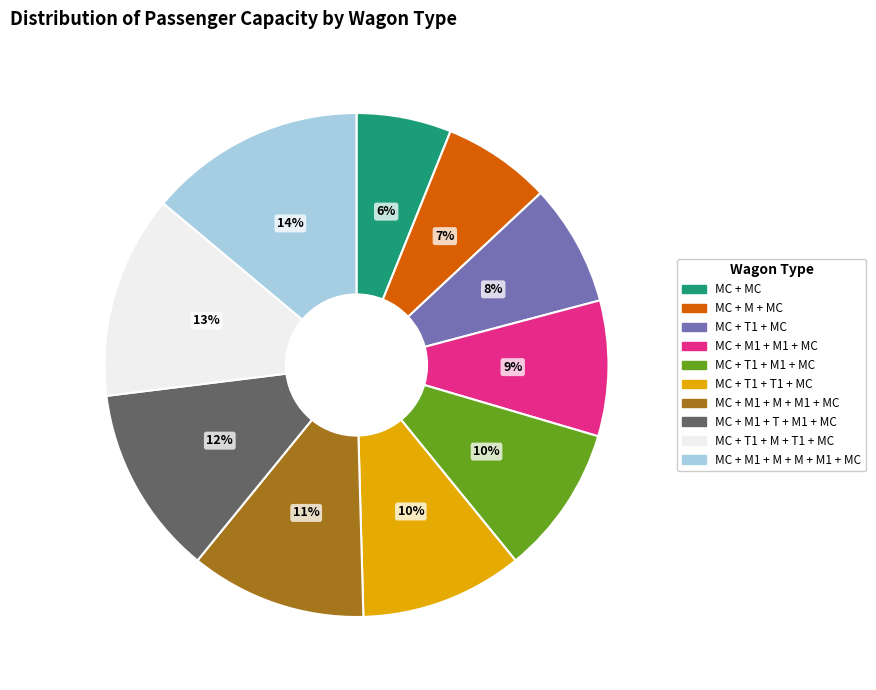

What is the largest slice in the pie chart?

MC + M1 + M + M + M1 + MC